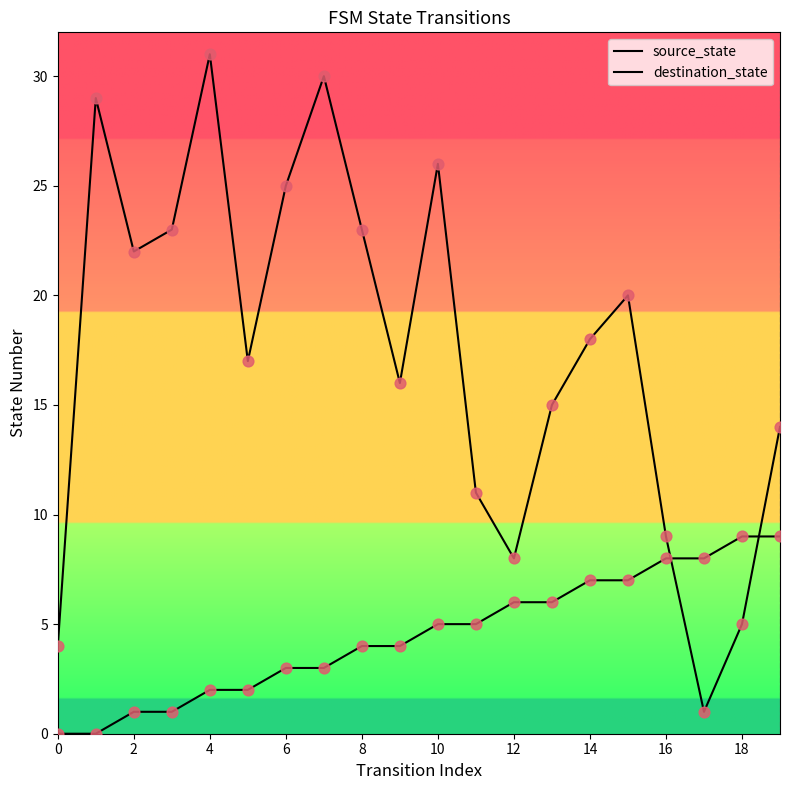

At how many categories does at least one series exceed 1?

20